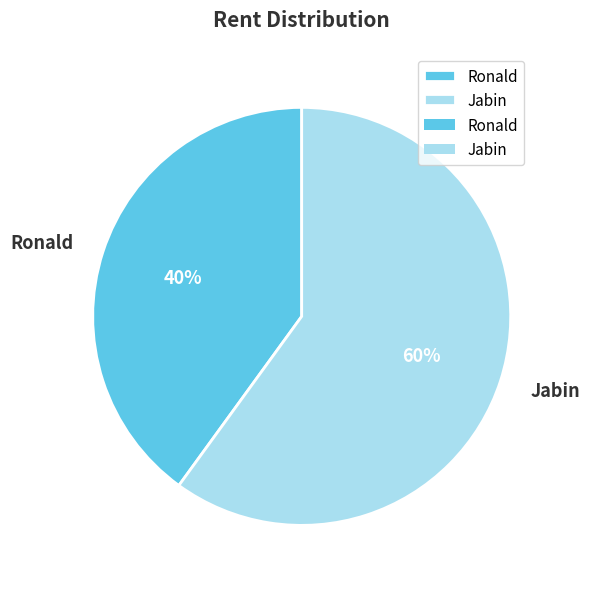

To the nearest percent, what portion does Ronald represent?

40%